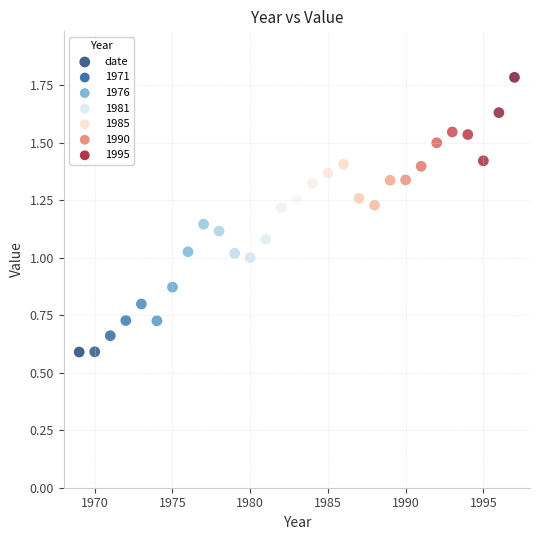

What is the range of X values (max minus min)?

28.0